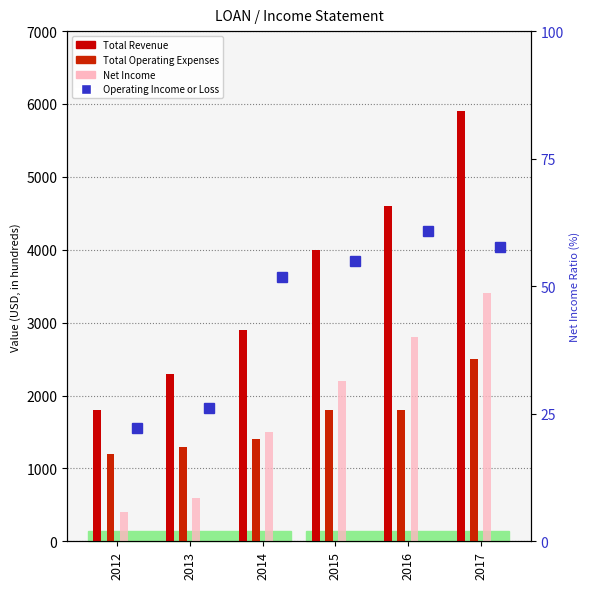

Count the number of data series in this chart.

4